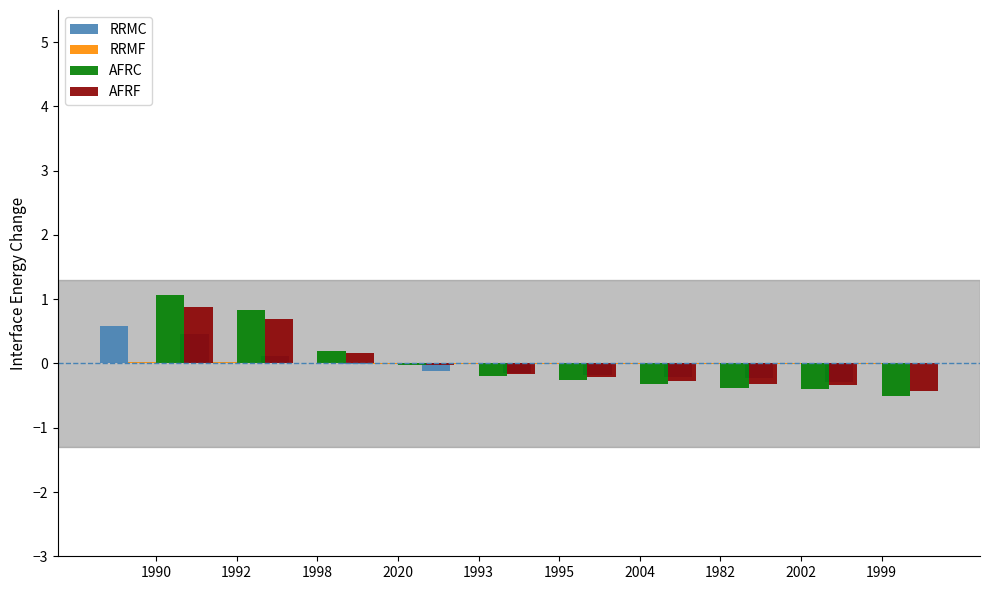

What is the label of the 2nd bar from the left?

1992